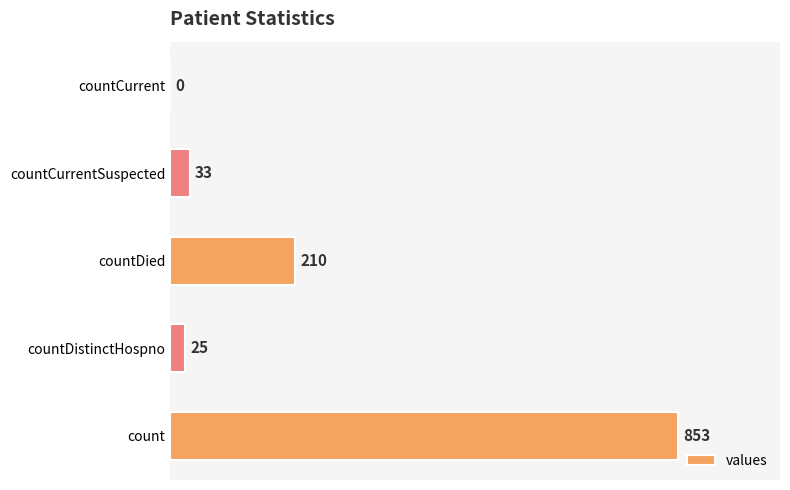

Where is the data nearest to the value 426?

countDied